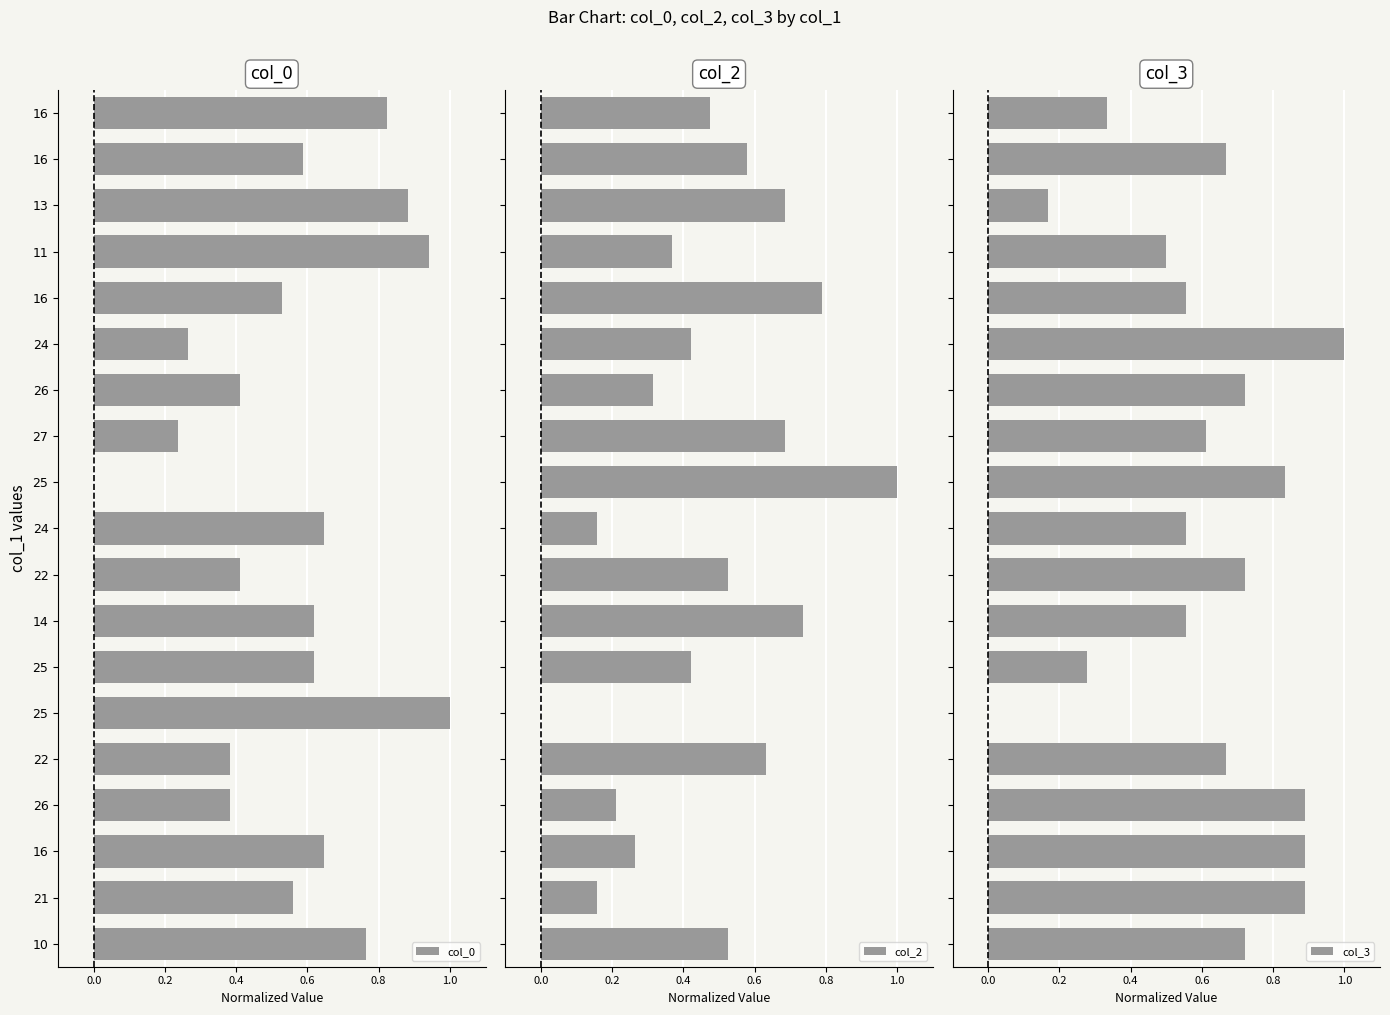

What are all the series names shown in the legend?

col_0, col_2, col_3